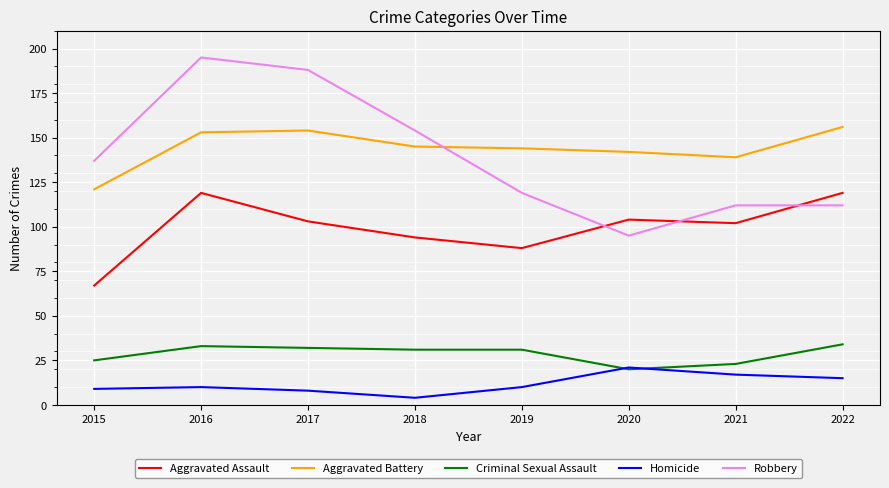

Rank the series by their maximum value, from lowest to highest.

Homicide, Criminal Sexual Assault, Aggravated Assault, Aggravated Battery, Robbery